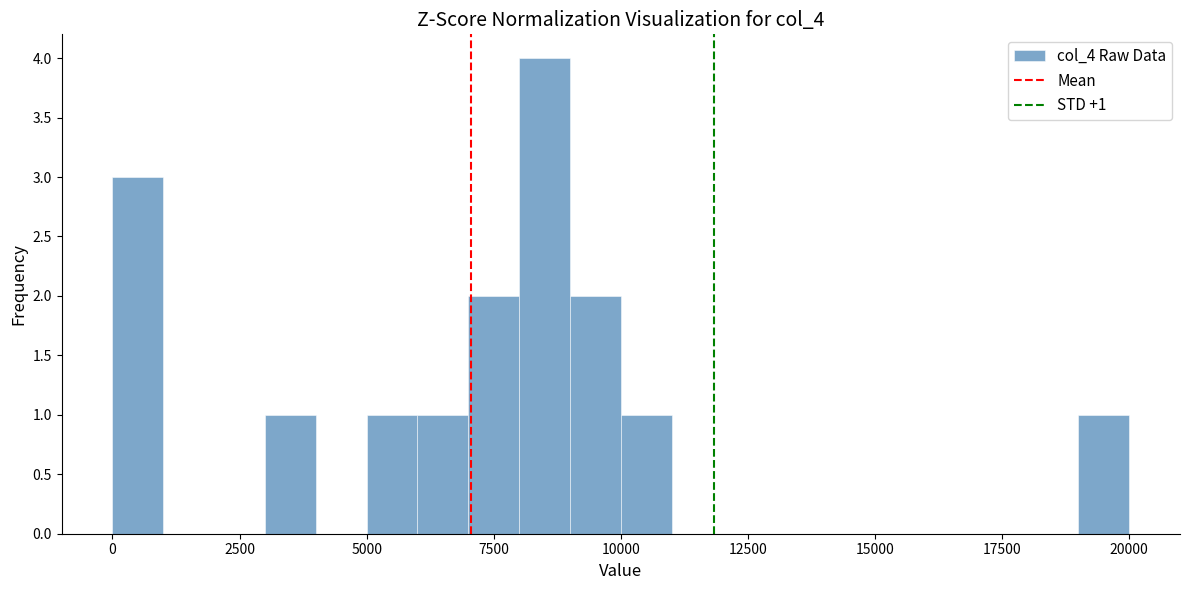

Around what value on the x-axis is the tallest bar? Give the approximate position of its centre, as read against the axis.

8500